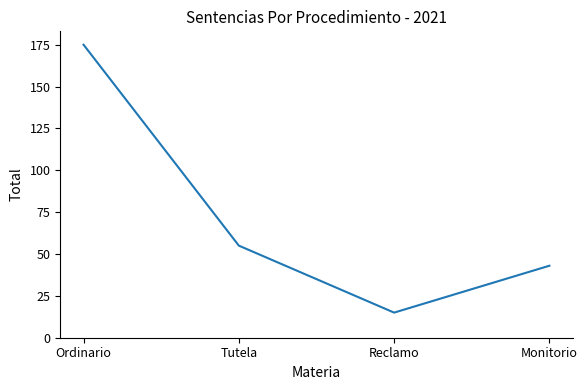

What is the greatest value displayed?

175